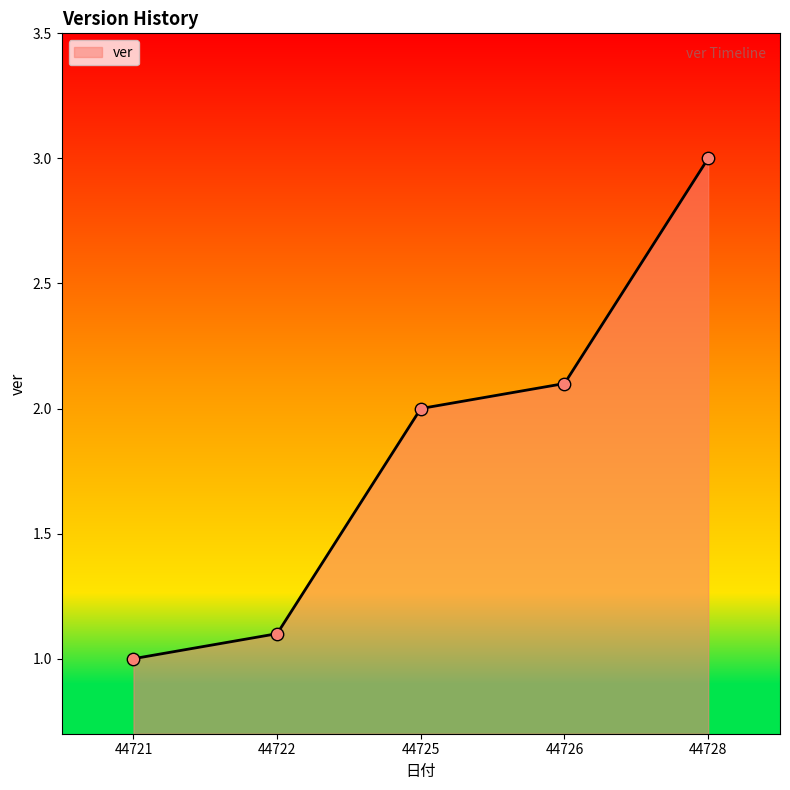

What is the change in value from 44722 to 44728?

+1.9